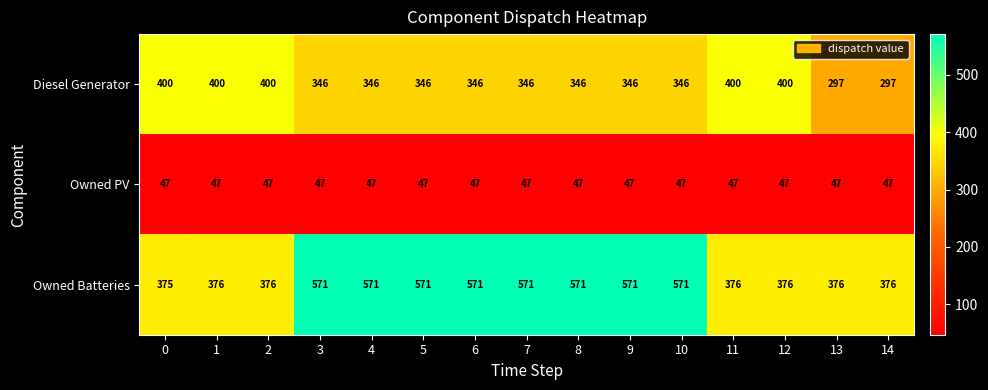

What is the spread (max minus min) of values at 0?

353